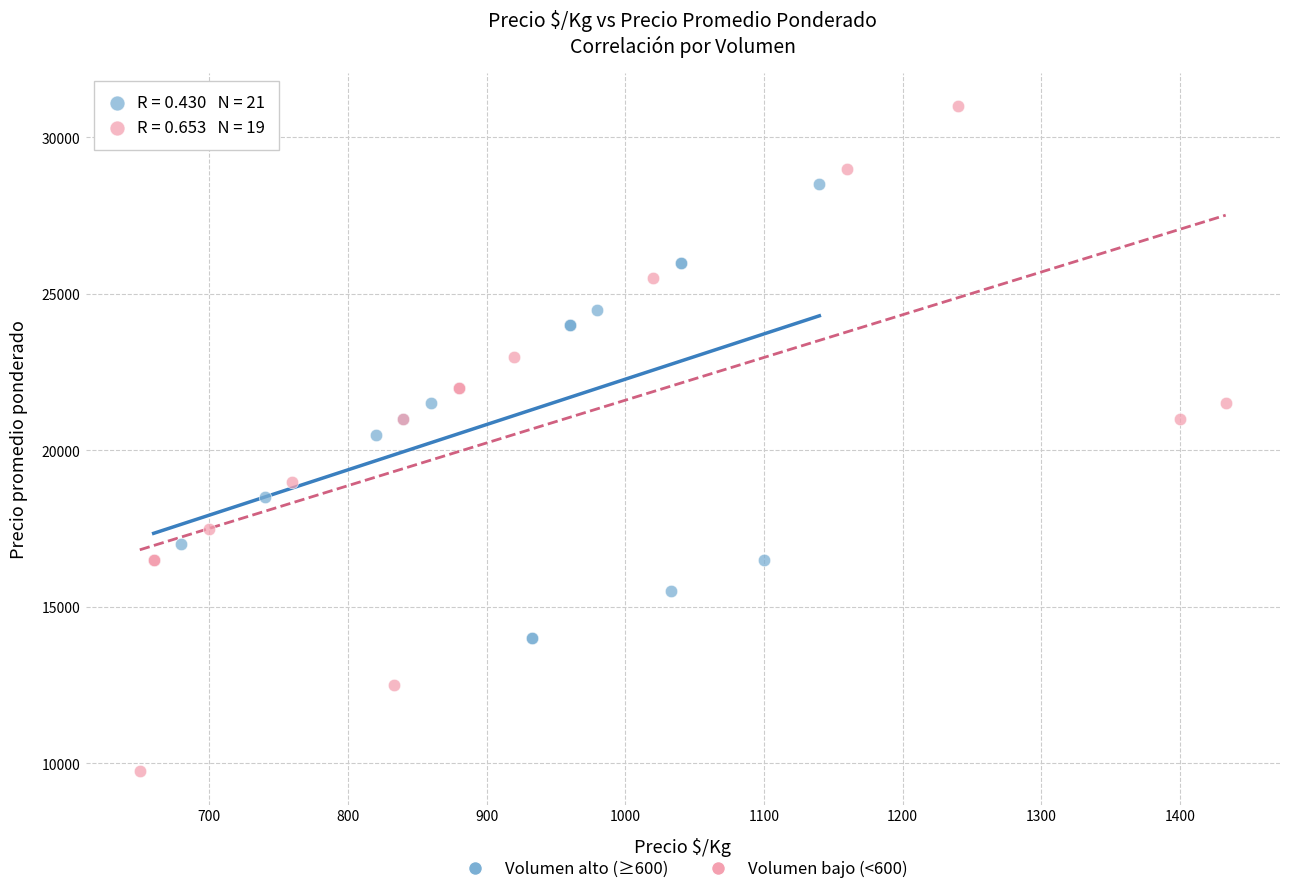

Which series contains the lowest Y value?

Volumen bajo (<600)